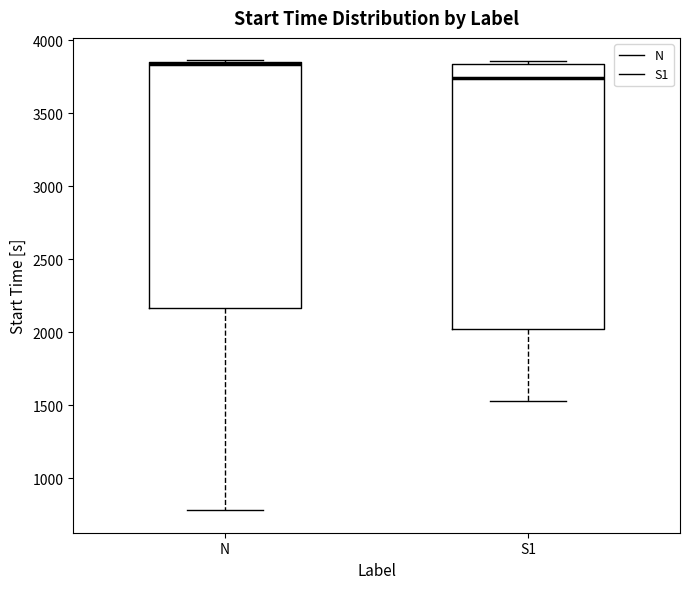

Reading left to right, read every box against the y-axis: the position of its median line, the range the box covers, and the ends of its whiskers. The values are not printed on the chart, so give them approximately, as read against the axis.

N: median 3850 (drawn on the box's upper edge), box 2150 to 3850, whiskers 800 to 3850
S1: median 3750, box 2000 to 3850, whiskers 1550 to 3850 (just above the box's upper edge)